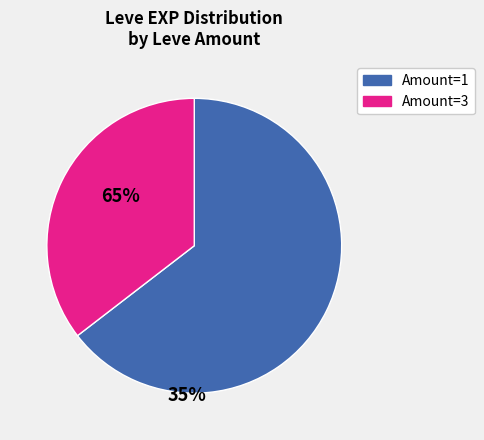

Is there a majority slice in this chart?

Yes